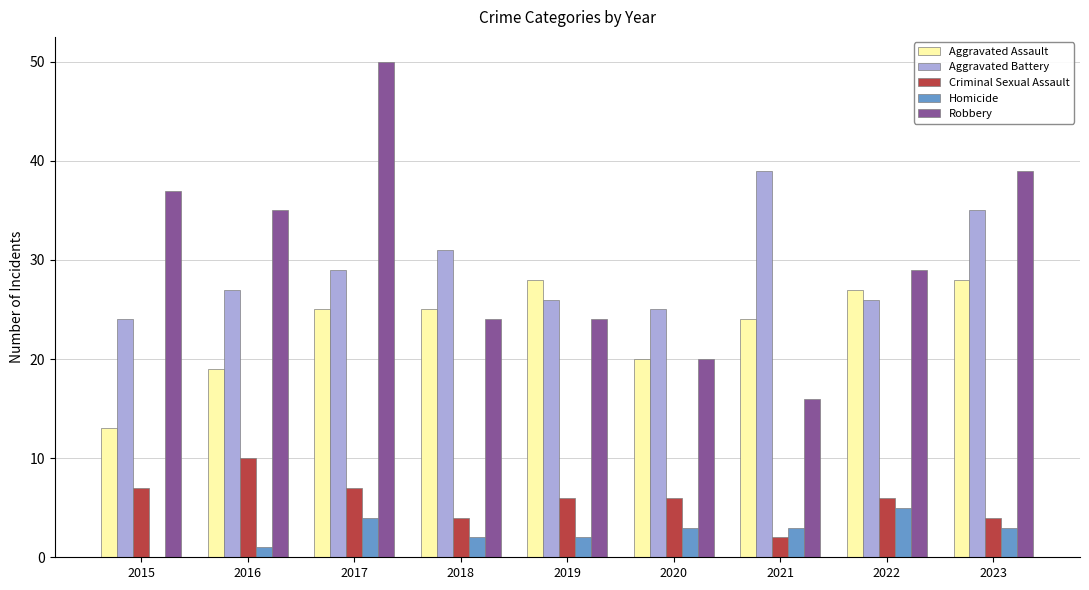

What is the spread (max minus min) of values at 2020?

22